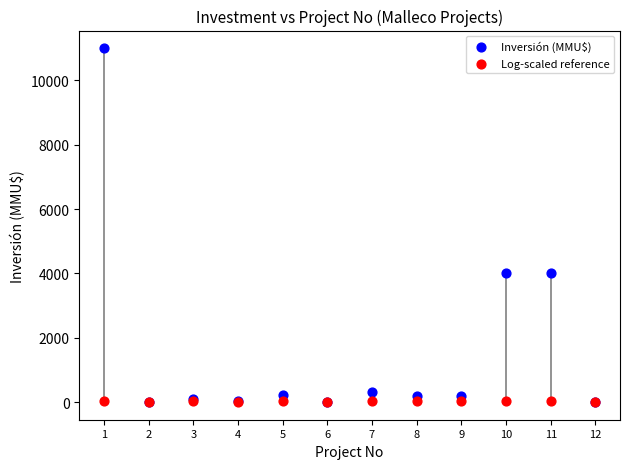

Which series has the widest spread of Y values?

Inversión (MMU$)